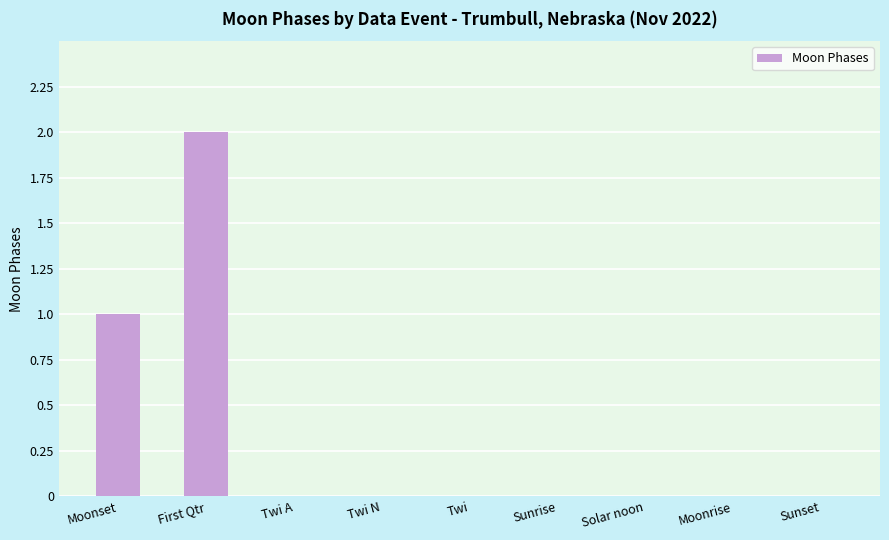

Are the bars horizontal?

No